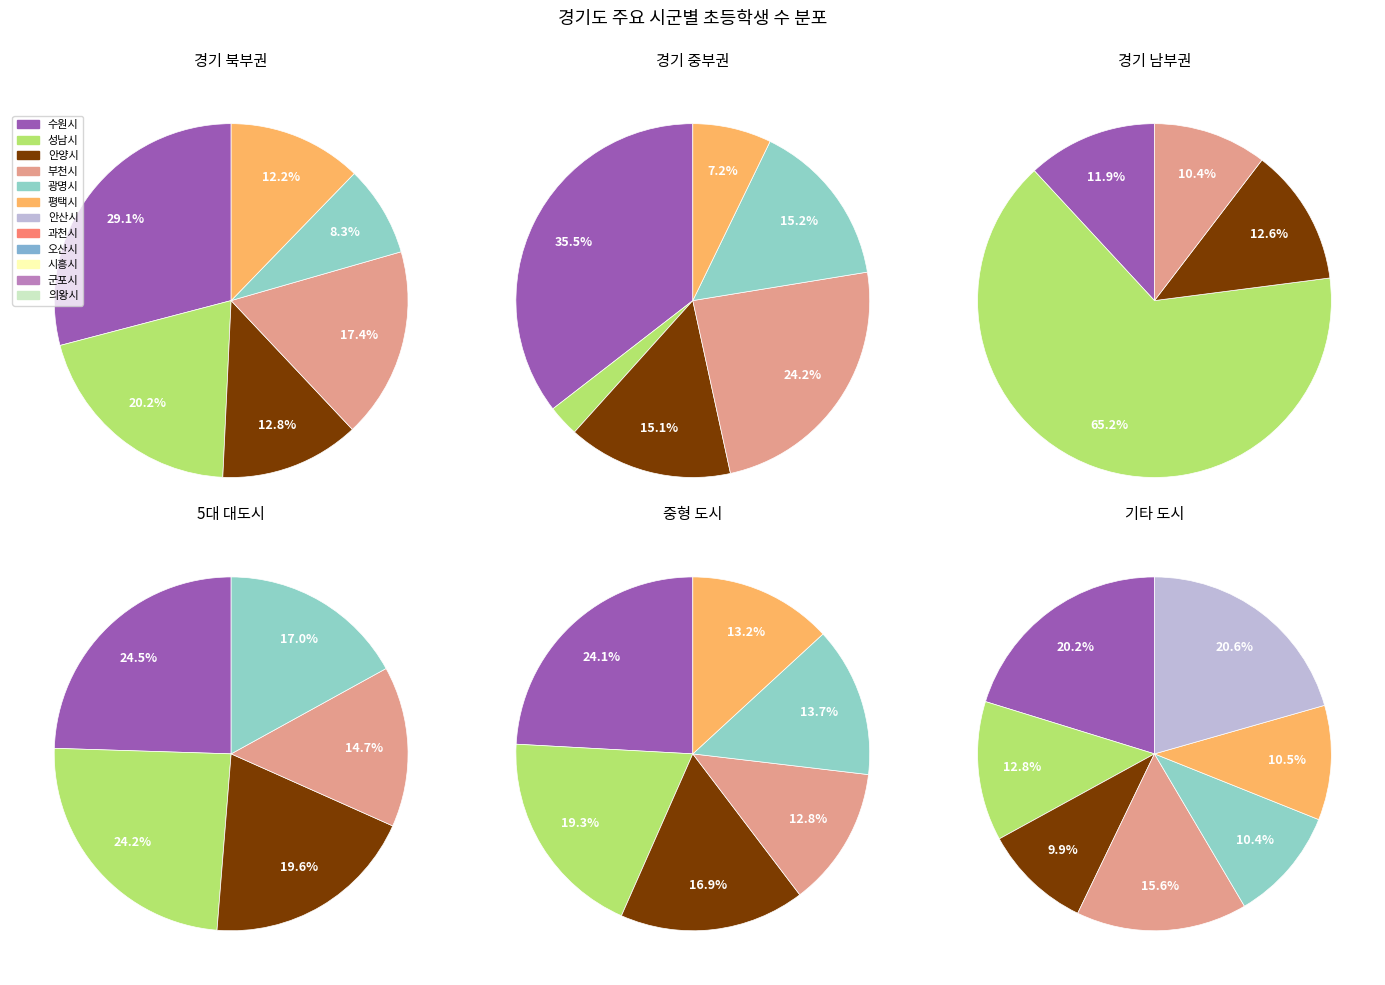

Does any single category account for the majority?

No